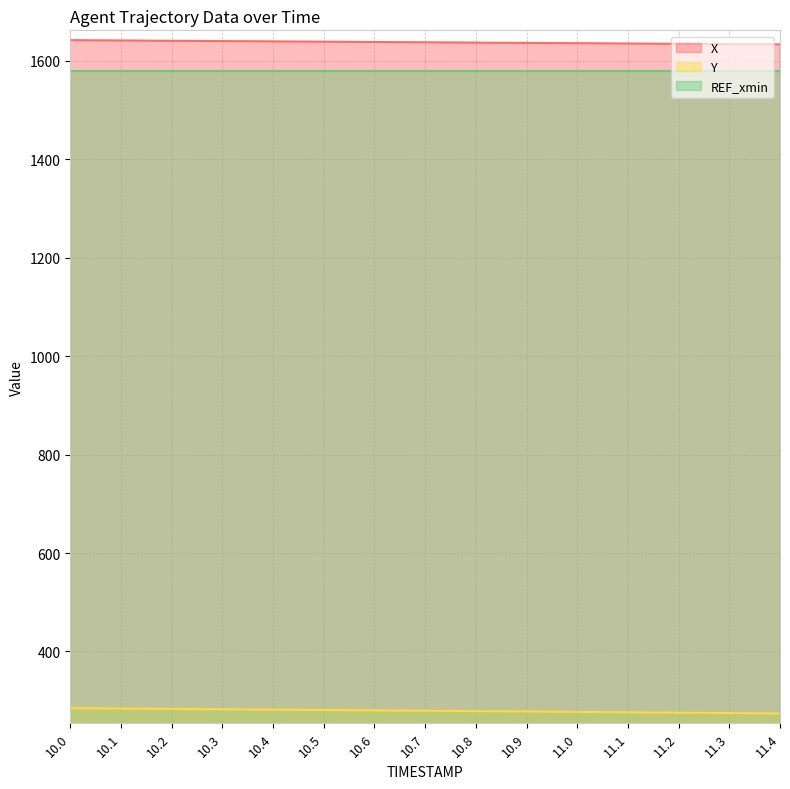

What is the label of the 7th point from the right?

10.8